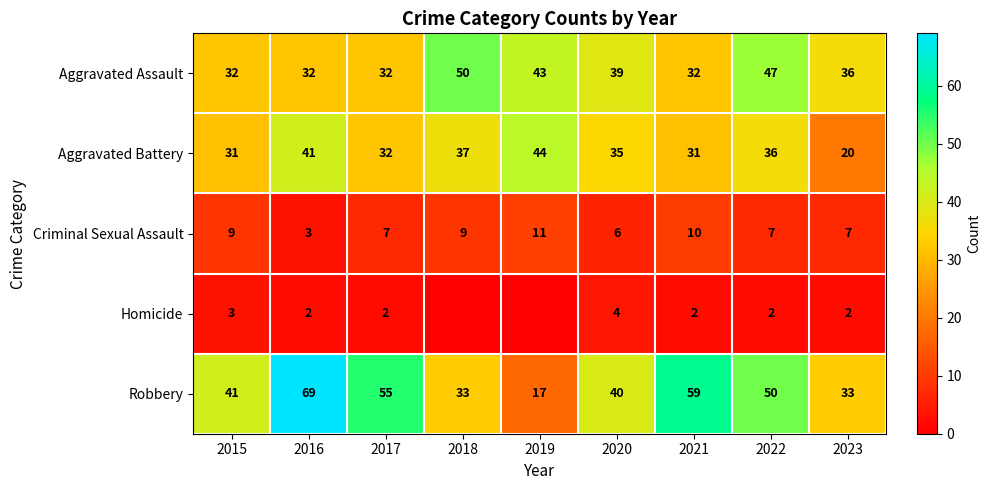

True or false: Homicide has a value of 2 at 2016.

True